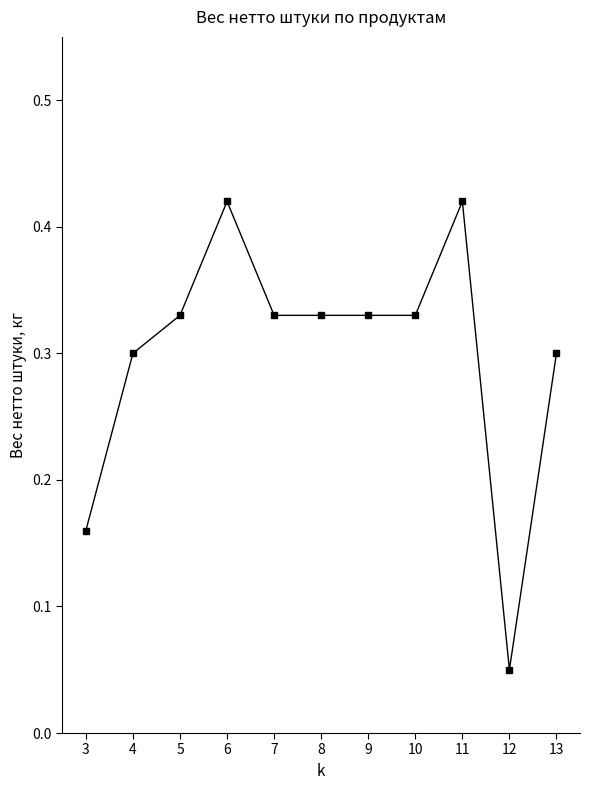

Where is the first local maximum?

6